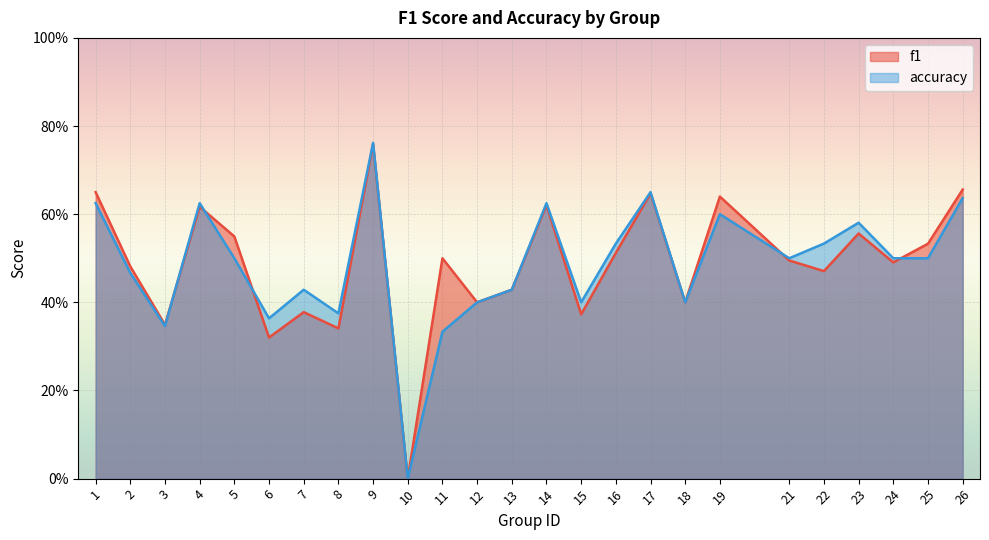

Rank the series by their average value, from highest to lowest.

f1, accuracy